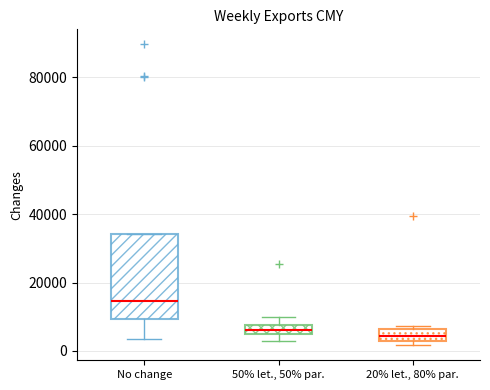

Where does the median line of the box for No change sit on the y-axis? The values are not printed on the chart, so give them approximately, as read against the axis.

14000